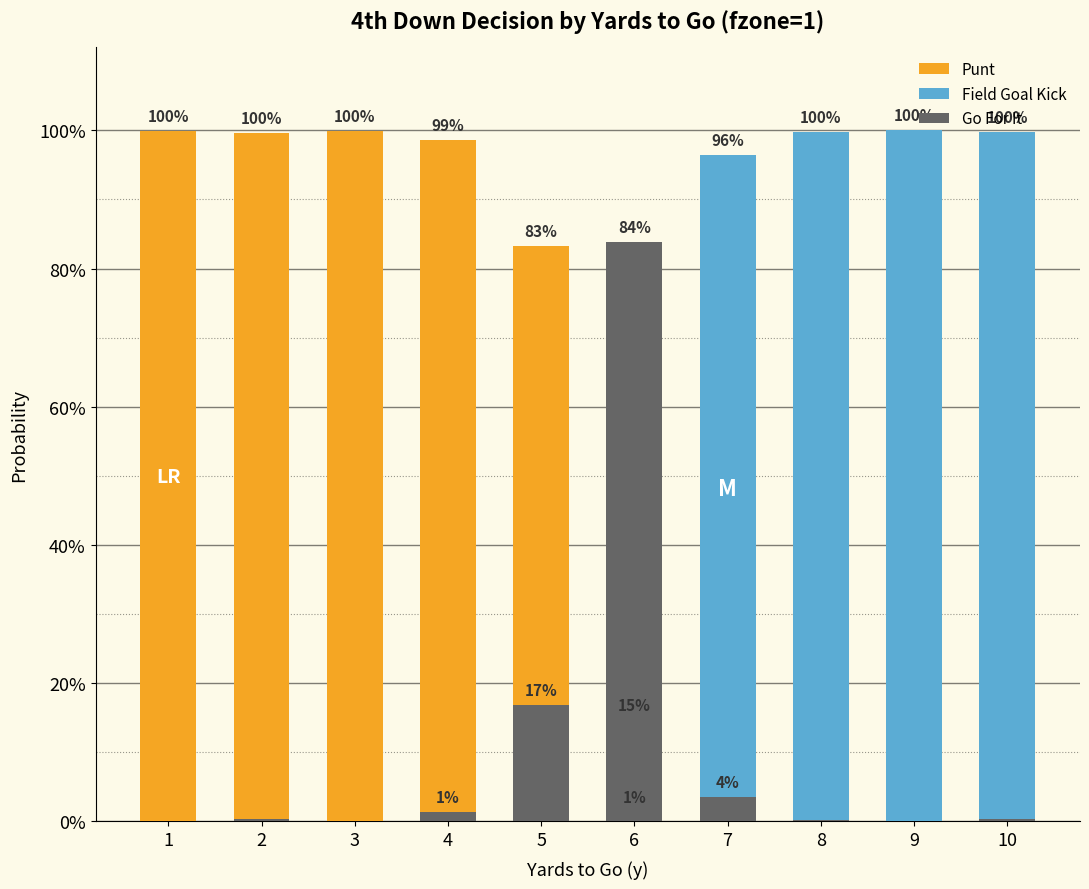

What is the value of the Field Goal Kick bar at the 8th from the left?

1.0